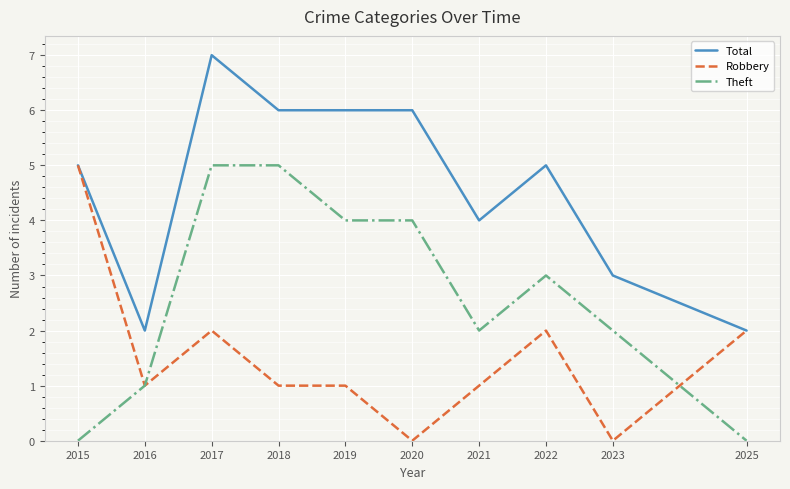

Where does the Robbery series first go above 1?

2015